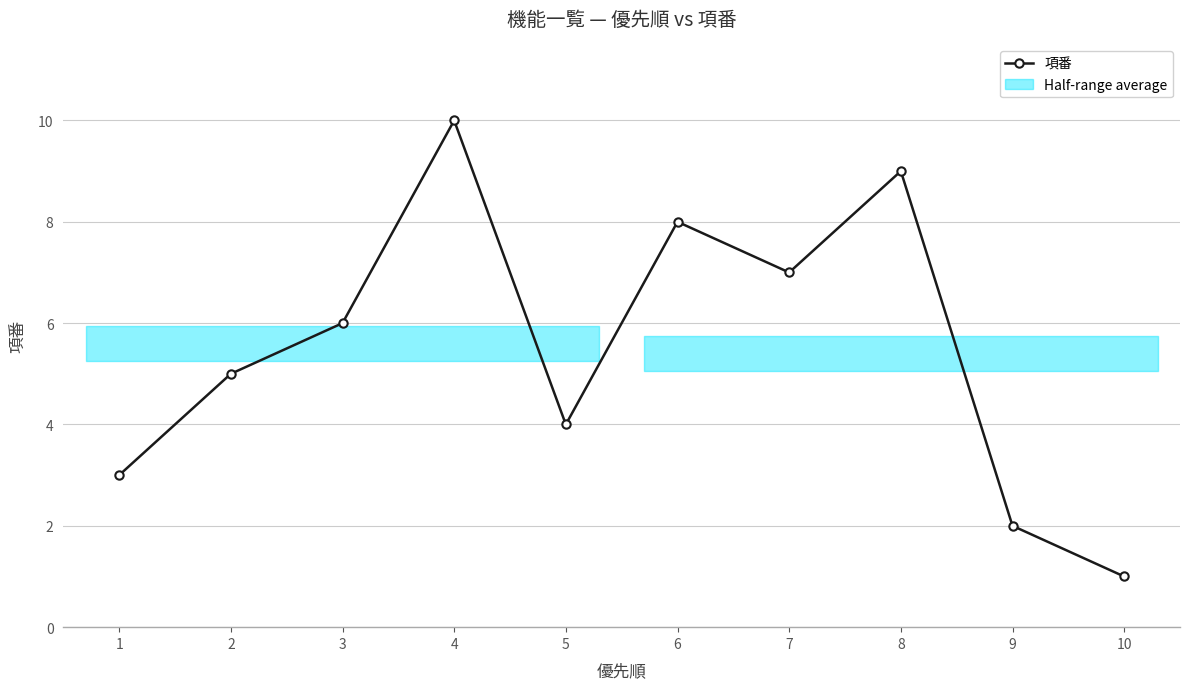

Rank the categories by value from lowest to highest.

10, 9, 1, 5, 2, 3, 7, 6, 8, 4